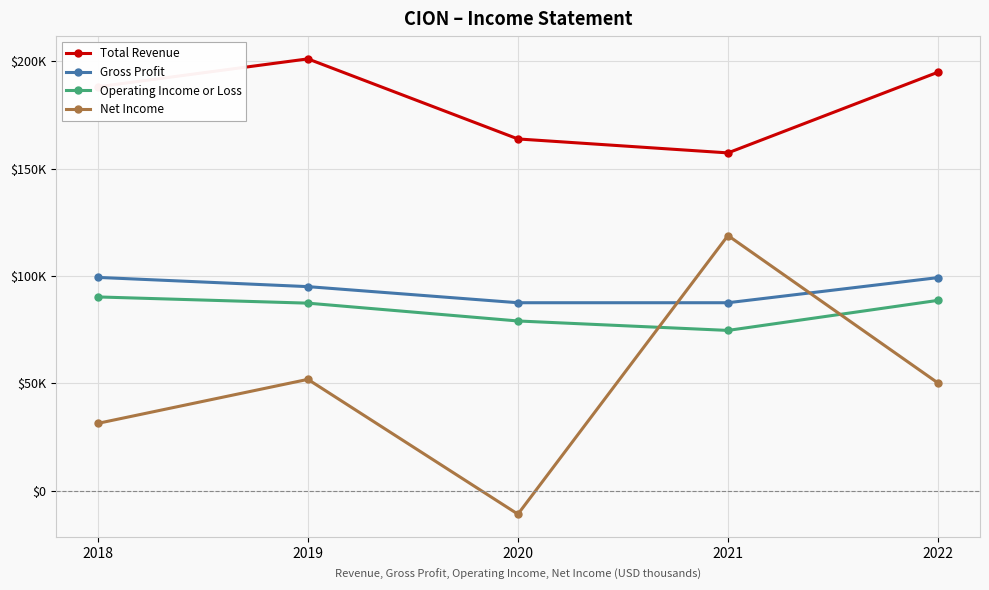

Does the chart have visible grid lines?

Yes